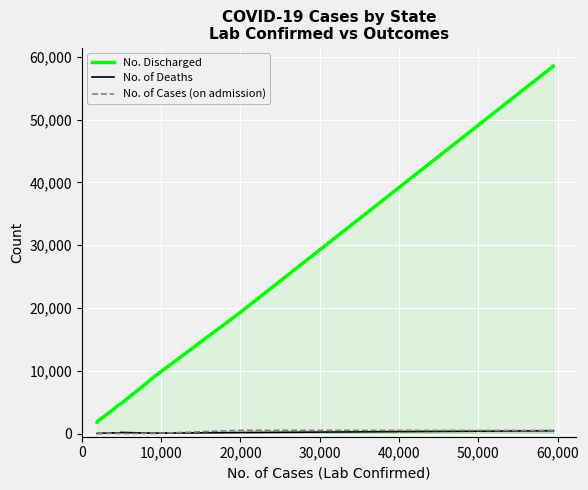

True or false: No. Discharged and No. of Deaths cross at least once.

False